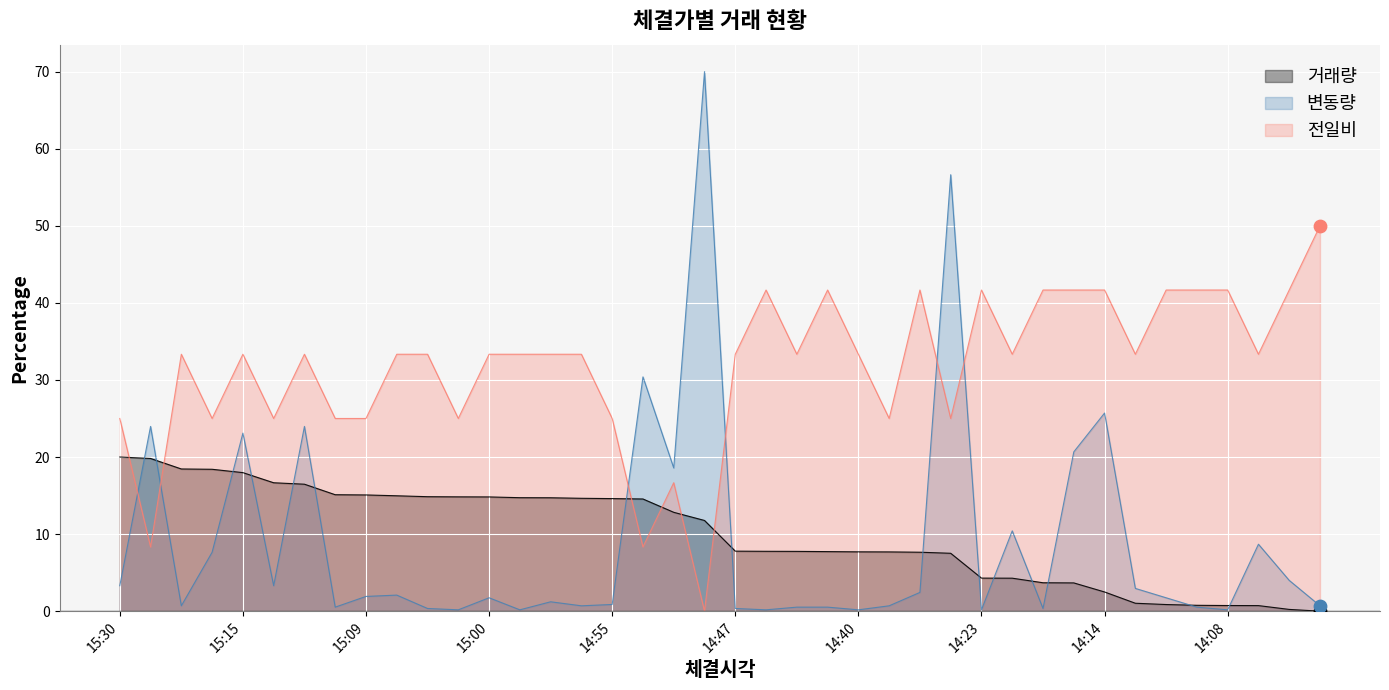

At how many categories does at least one series exceed 4?

40